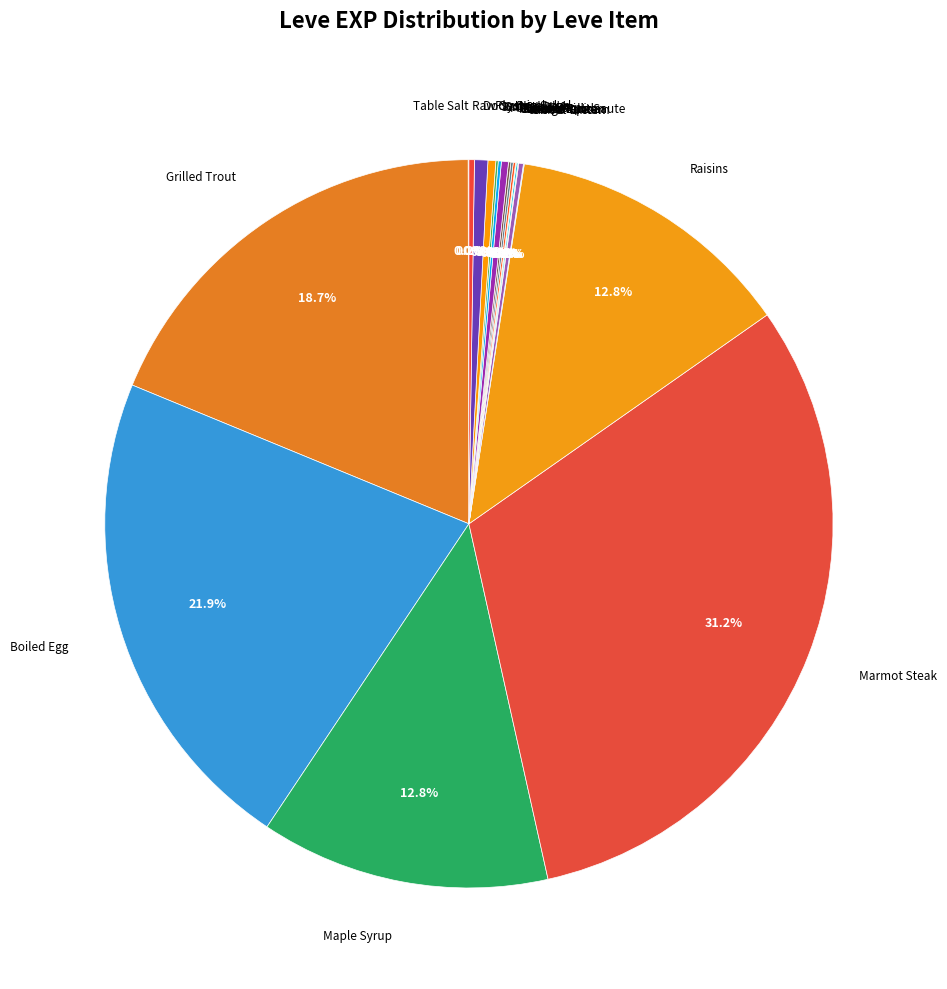

Which category has the smallest portion of the pie?

Table Salt